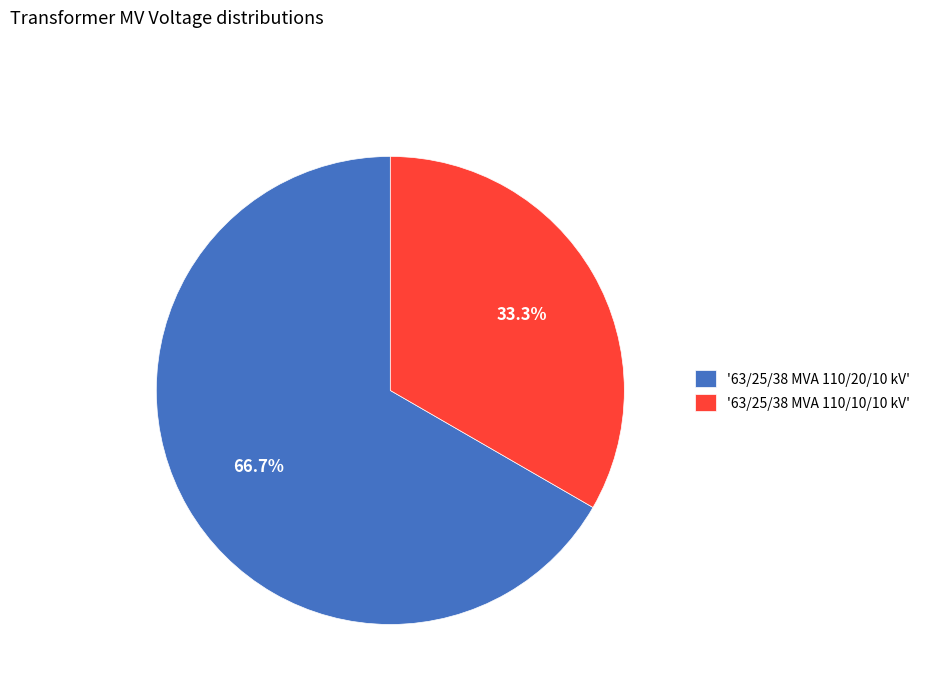

Count the number of slices in the pie.

2